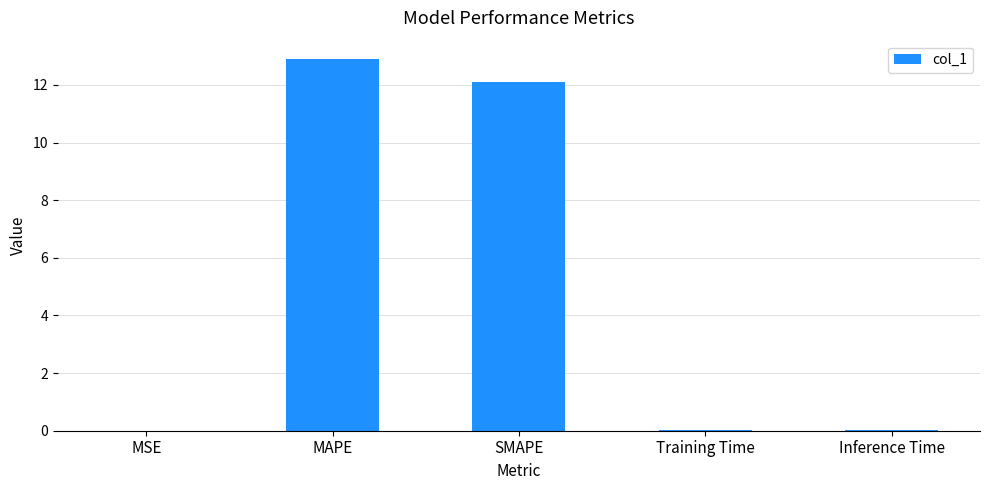

Which has a higher value, MSE or SMAPE?

SMAPE